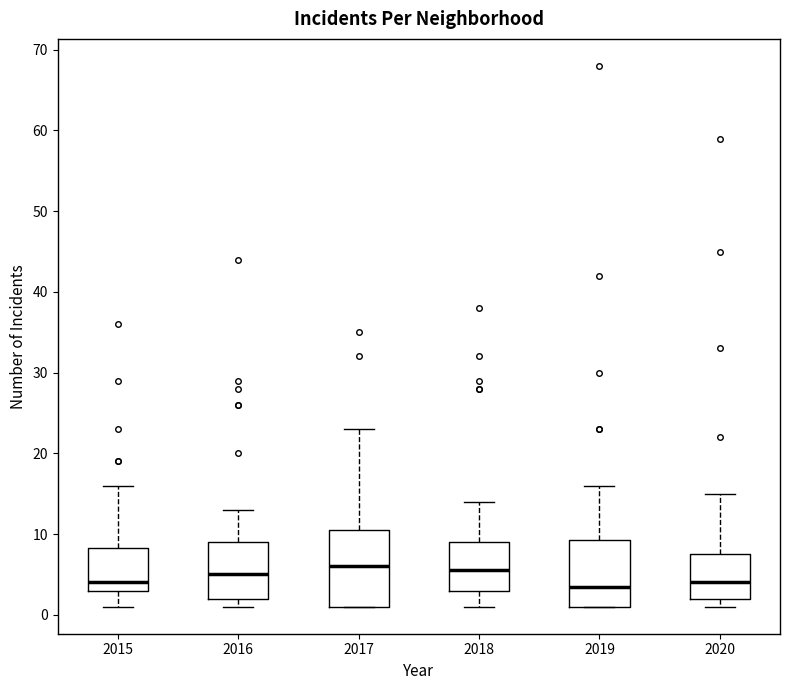

Reading left to right, transcribe this box plot: for each box, give where its median line is, the range the box spans, and where its two whiskers end, as read against the y-axis. The values are not printed on the chart, so give them approximately, as read against the axis.

2015: median 4, box 3 to 8, whiskers 1 to 16
2016: median 5, box 2 to 9, whiskers 1 to 13
2017: median 6, box 1 to 11, whiskers 1 to 23
2018: median 6, box 3 to 9, whiskers 1 to 14
2019: median 4, box 1 to 9, whiskers 1 to 16
2020: median 4, box 2 to 8, whiskers 1 to 15